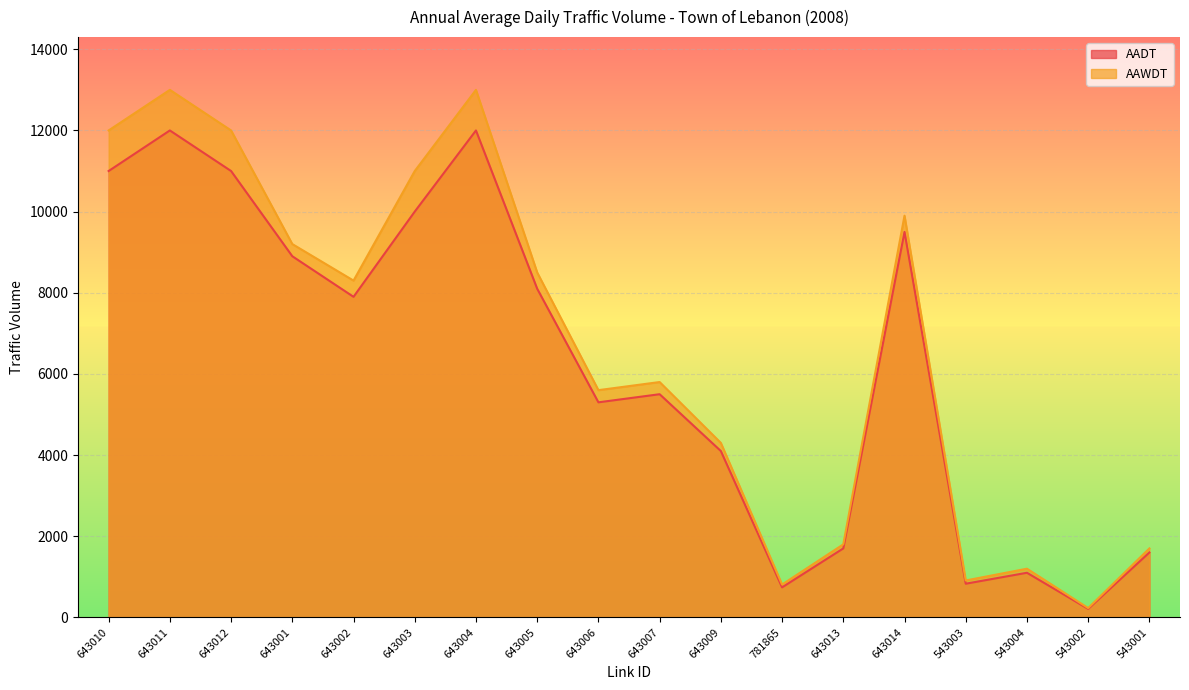

List the series in order of their overall mean, highest first.

AAWDT, AADT